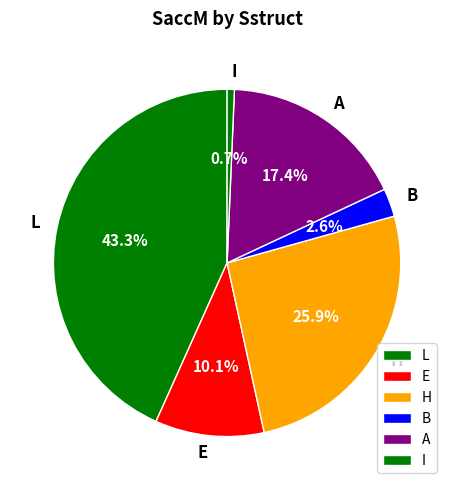

What percentage is NOT represented by A?

82.6%